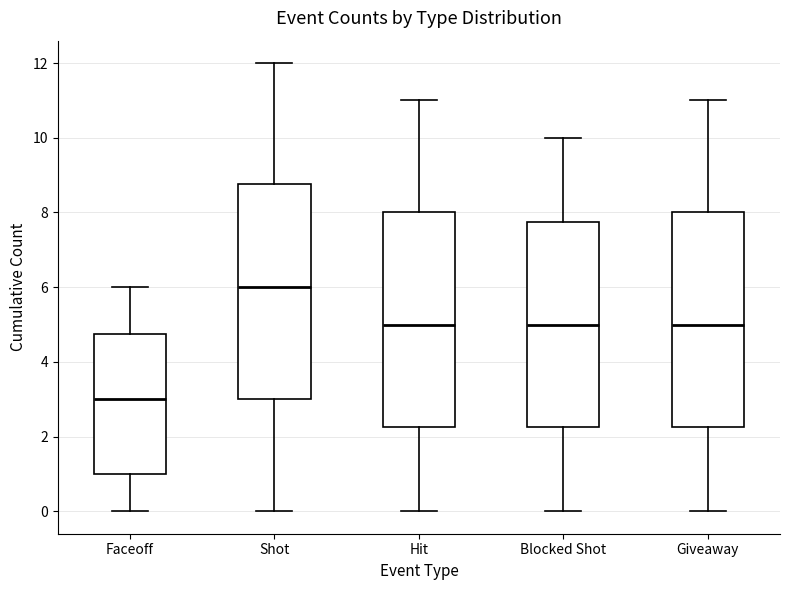

Where does the upper whisker of the box for Hit end on the y-axis? The values are not printed on the chart, so give them approximately, as read against the axis.

11.0